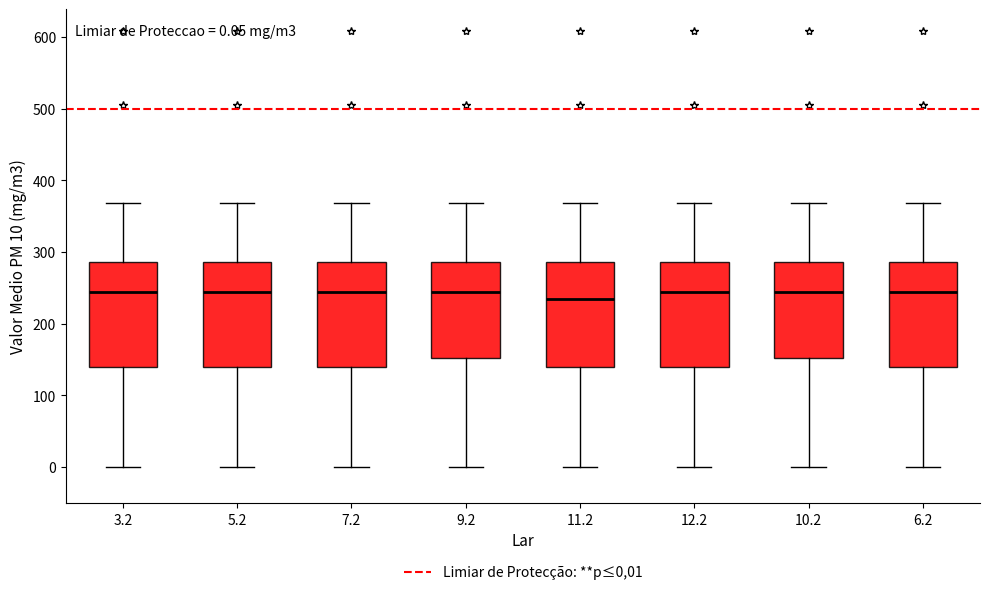

Which box has the lowest median line?

11.2